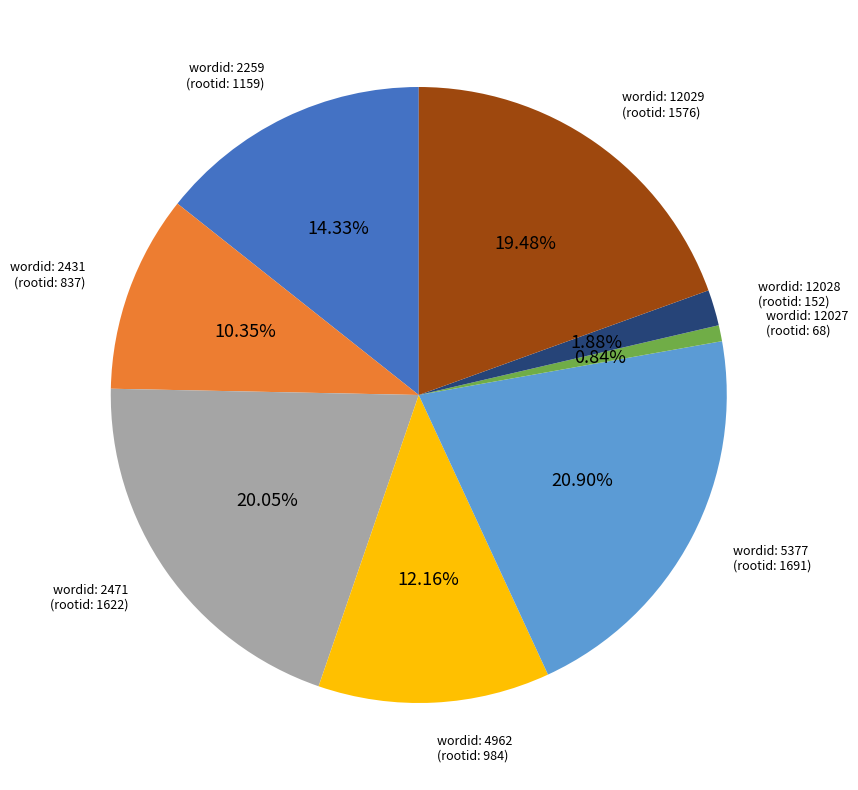

To the nearest percent, what is the difference between the largest and smallest slice percentages?

20%